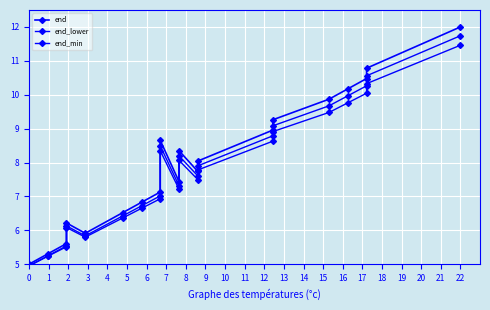

Reading right to left, list all the values displayed in this chart.

end: 12.0	10.8	10.5	10.2	9.9	9.3	9.0	8.0	7.7	8.3	7.4	8.7	7.1	6.8	6.5	5.9	6.2	5.6	5.3	5.0
end_lower: 11.7	10.6	10.3	10.0	9.7	9.1	8.8	7.9	7.6	8.2	7.3	8.5	7.0	6.7	6.4	5.8	6.1	5.5	5.2	4.9
end_min: 11.5	10.3	10.0	9.8	9.5	8.9	8.6	7.8	7.5	8.1	7.2	8.3	6.9	6.6	6.4	5.8	6.1	5.5	5.2	5.0